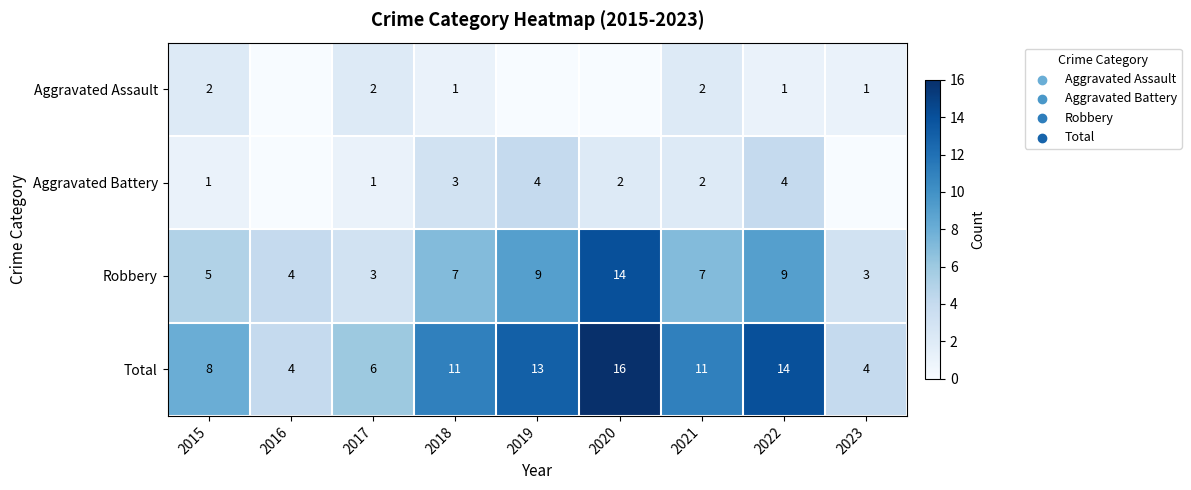

True or false: Total has a value of 8 at 2015.

True